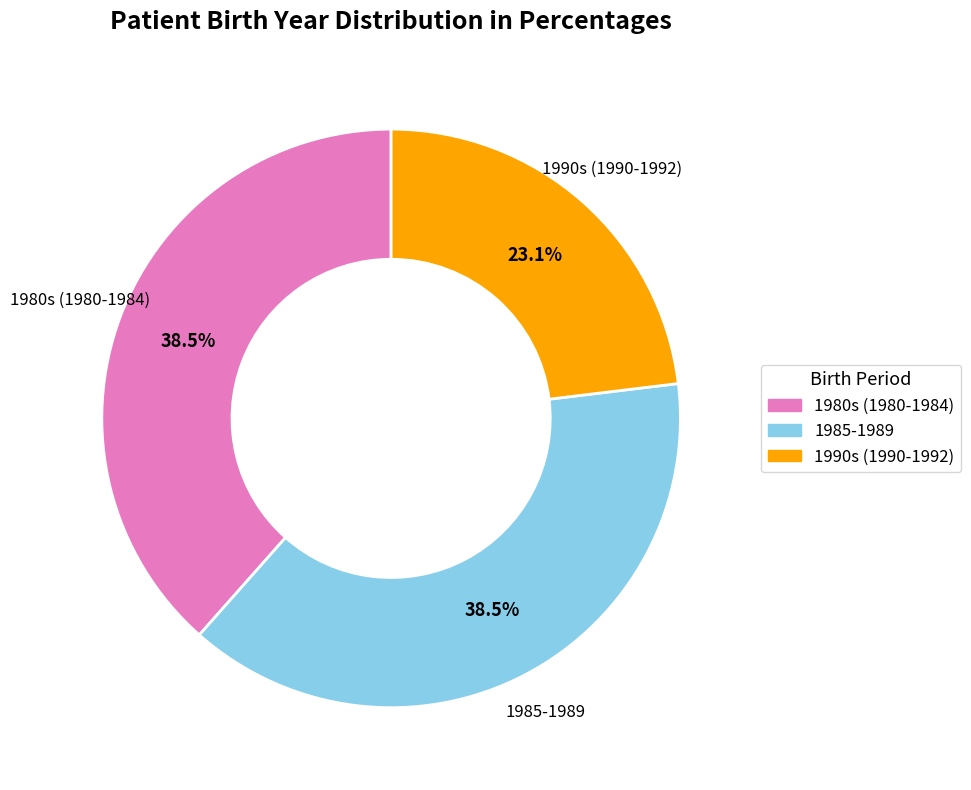

Is there a majority slice in this chart?

No